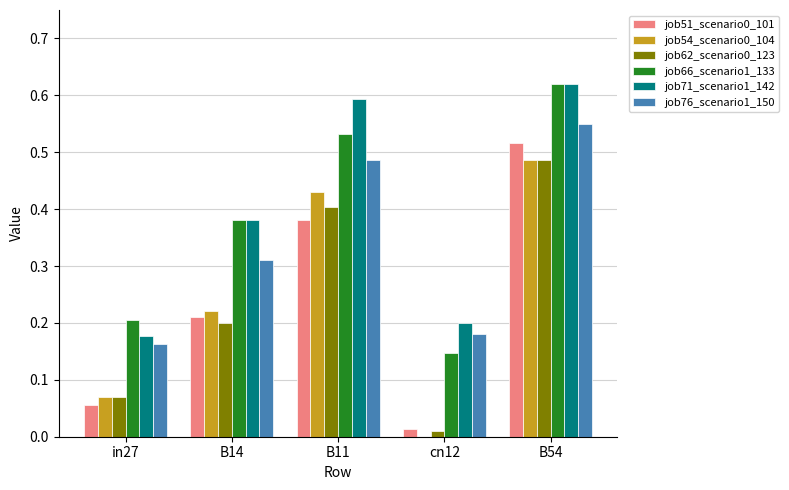

Which series changed the most between in27 and B11?

job71_scenario1_142